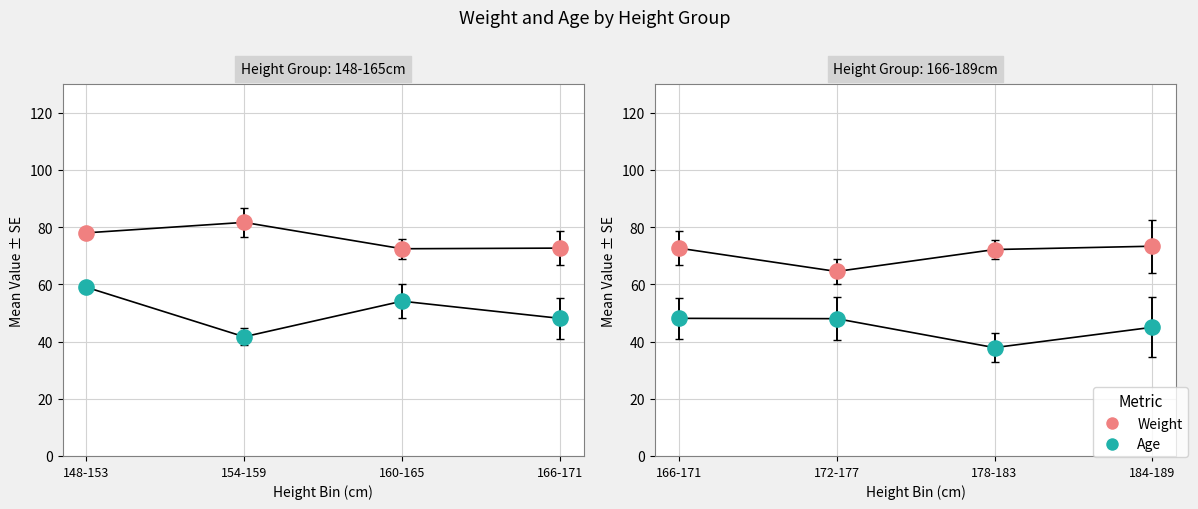

Which series reaches the maximum Y coordinate?

Weight